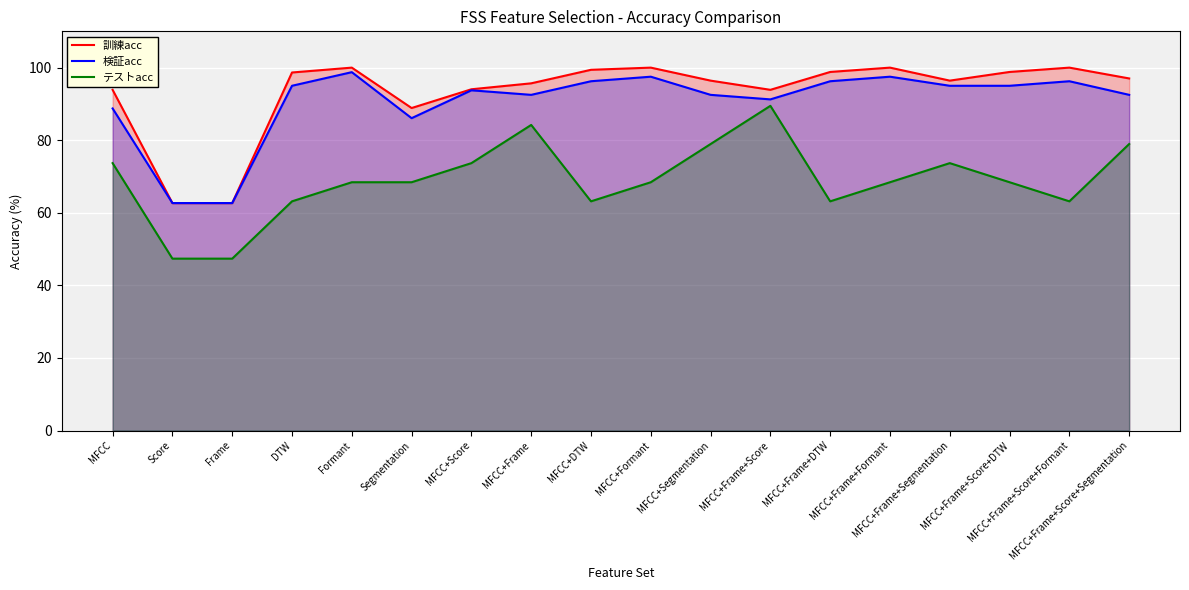

Which series has the largest range (max minus min)?

テストacc